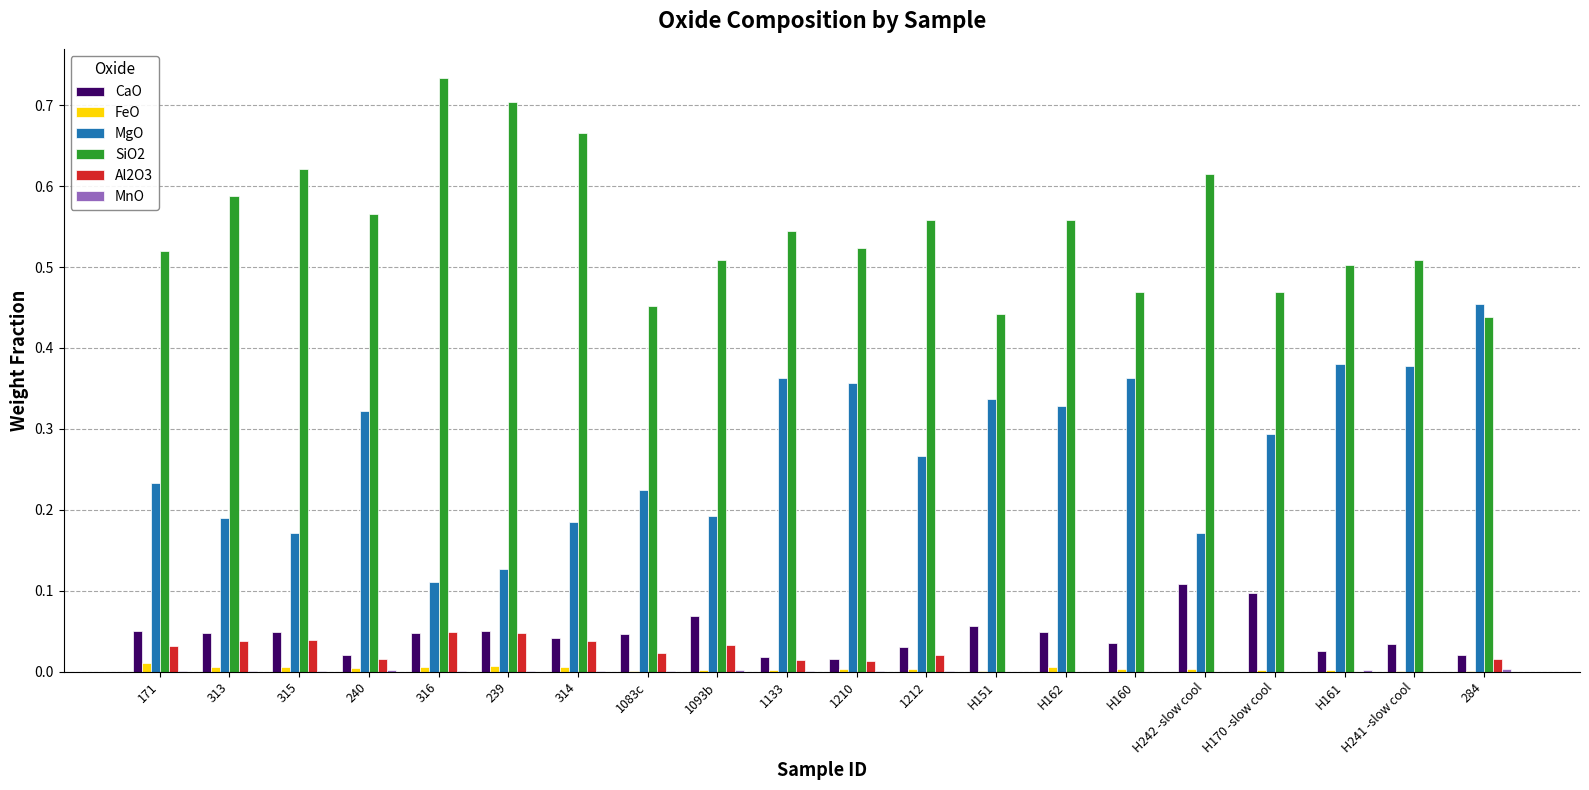

Is it true that SiO2 equals 0.6 at H160?

False